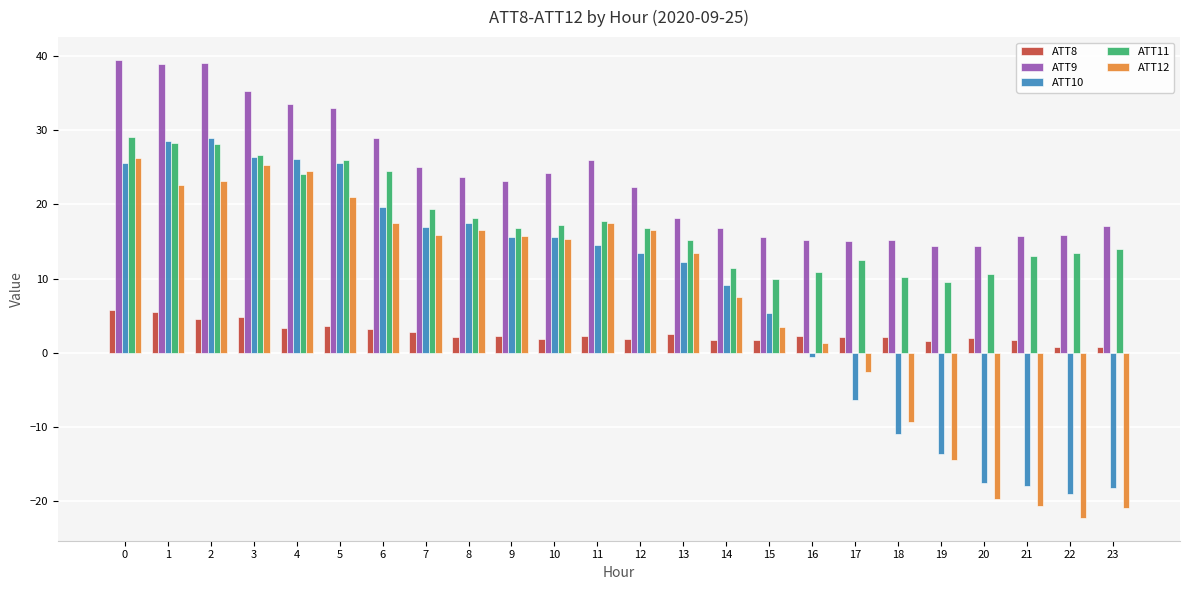

Is it true that ATT10 equals 13.4 at 12?

True